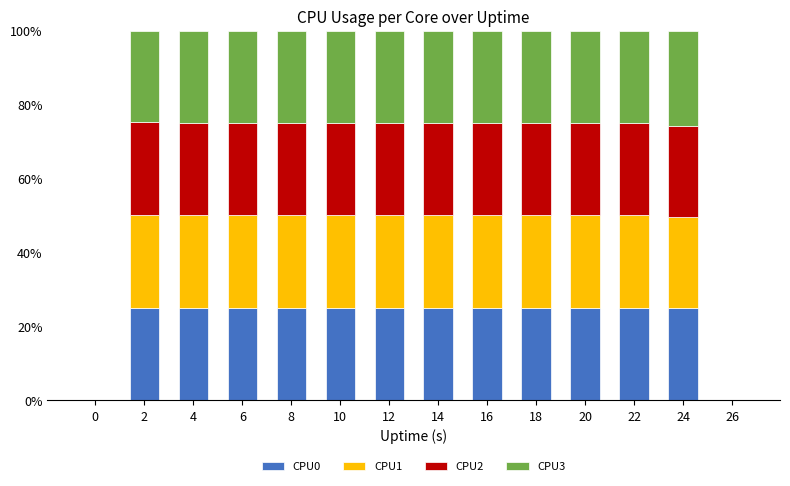

What are all the series names shown in the legend?

CPU0, CPU1, CPU2, CPU3